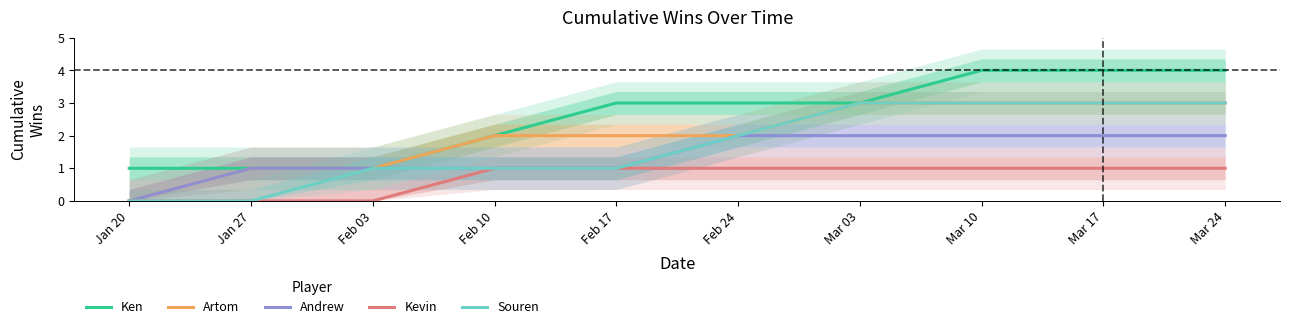

How many distinct data groups are displayed?

5